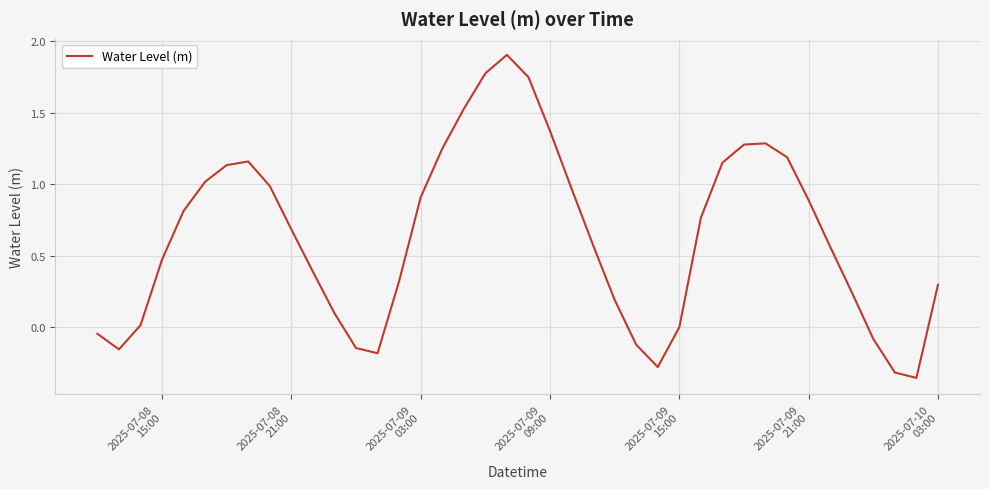

What is the maximum value shown in the chart?

1.9